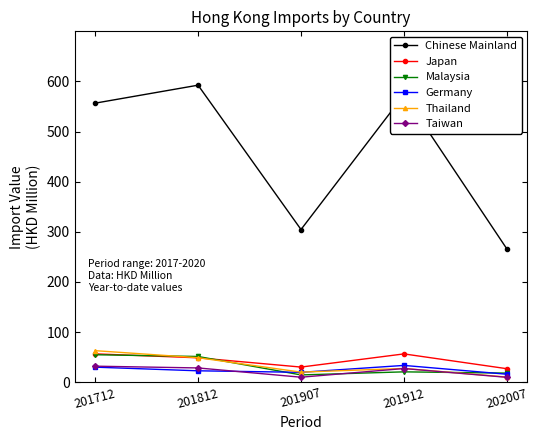

Which series has the largest range (max minus min)?

Chinese Mainland